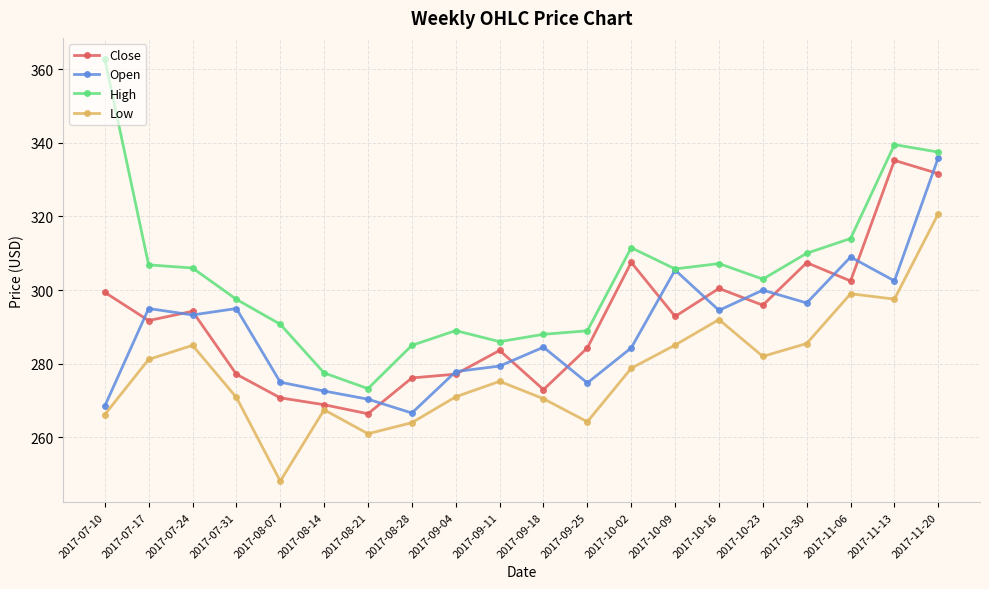

What is the label of the 18th point from the left?

2017-11-06